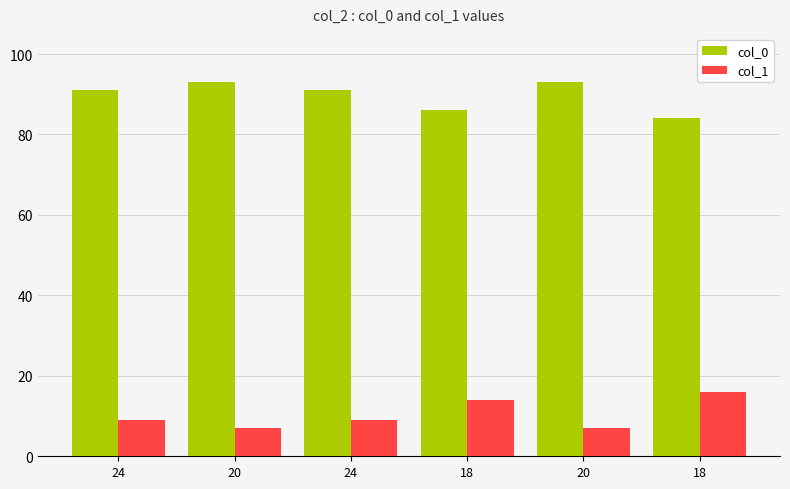

How many categories are shown in the chart?

6